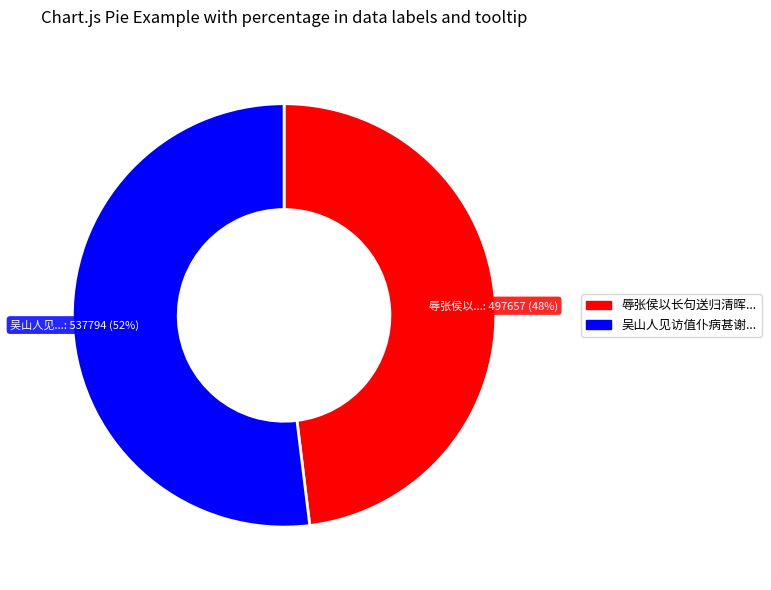

Is there a majority slice in this chart?

Yes